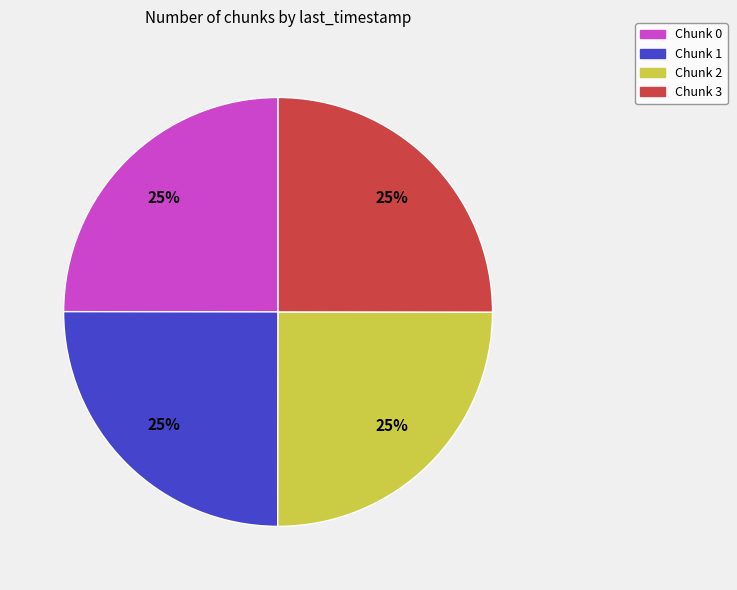

True or false: Chunk 0 accounts for 25% of the total.

True